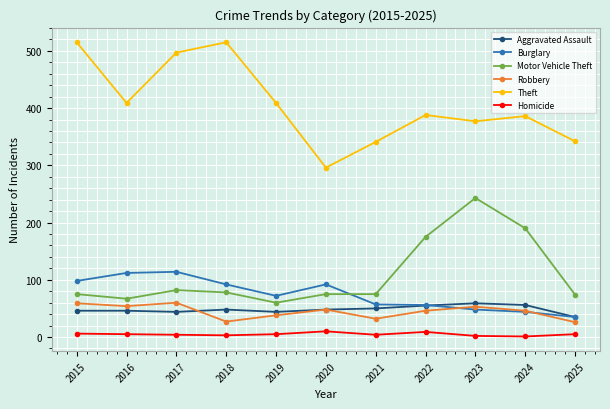

What value does the Motor Vehicle Theft series have at 2020, to the nearest 50?

100